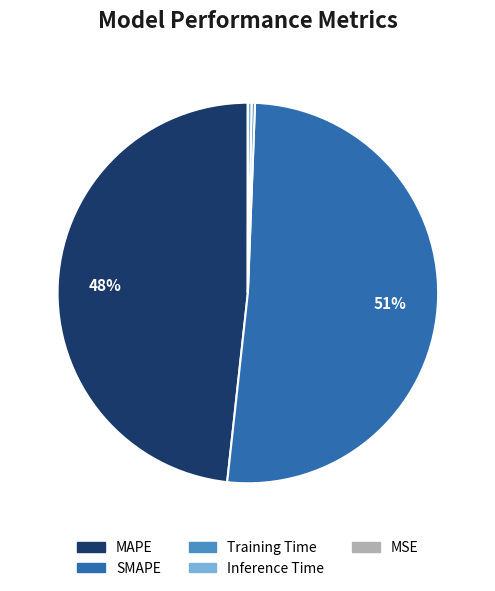

Does Inference Time represent more than half of the total?

No